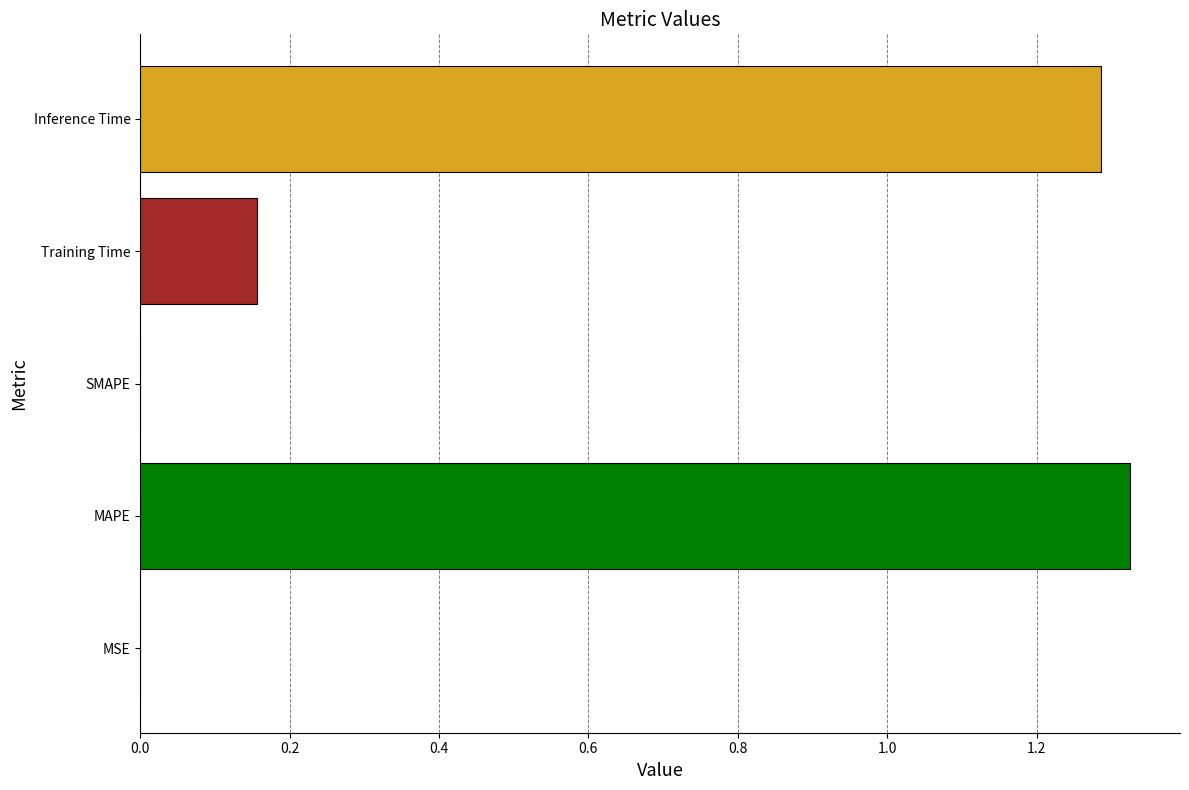

What is the sum of the values at Inference Time and MAPE?

2.6